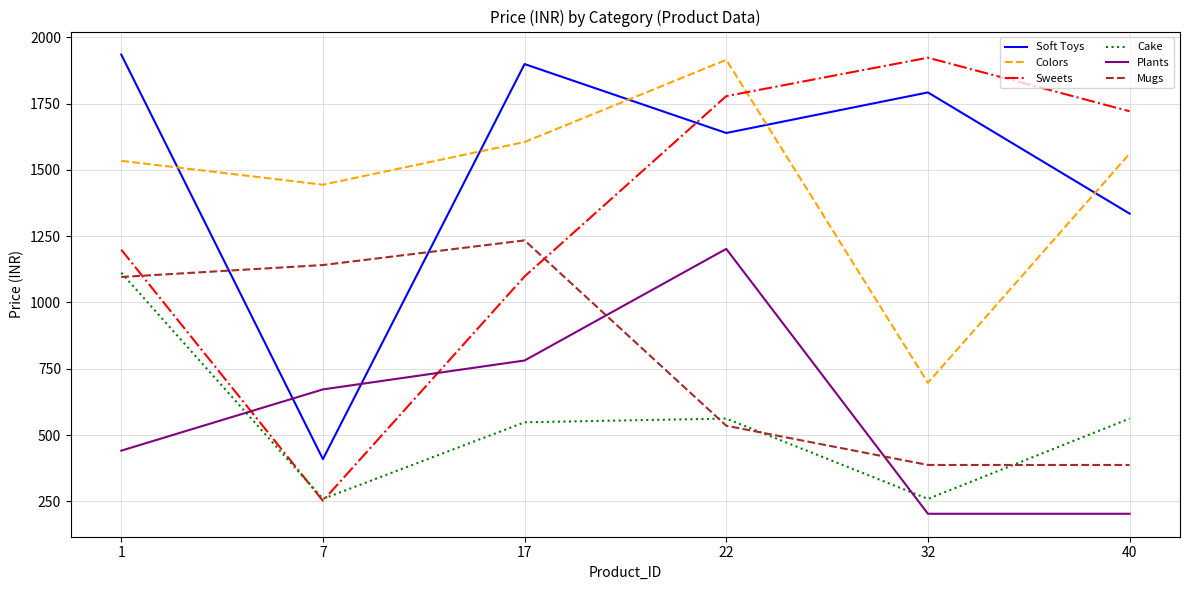

Is the value of Cake at 22 greater than the value of Mugs at 22?

Yes